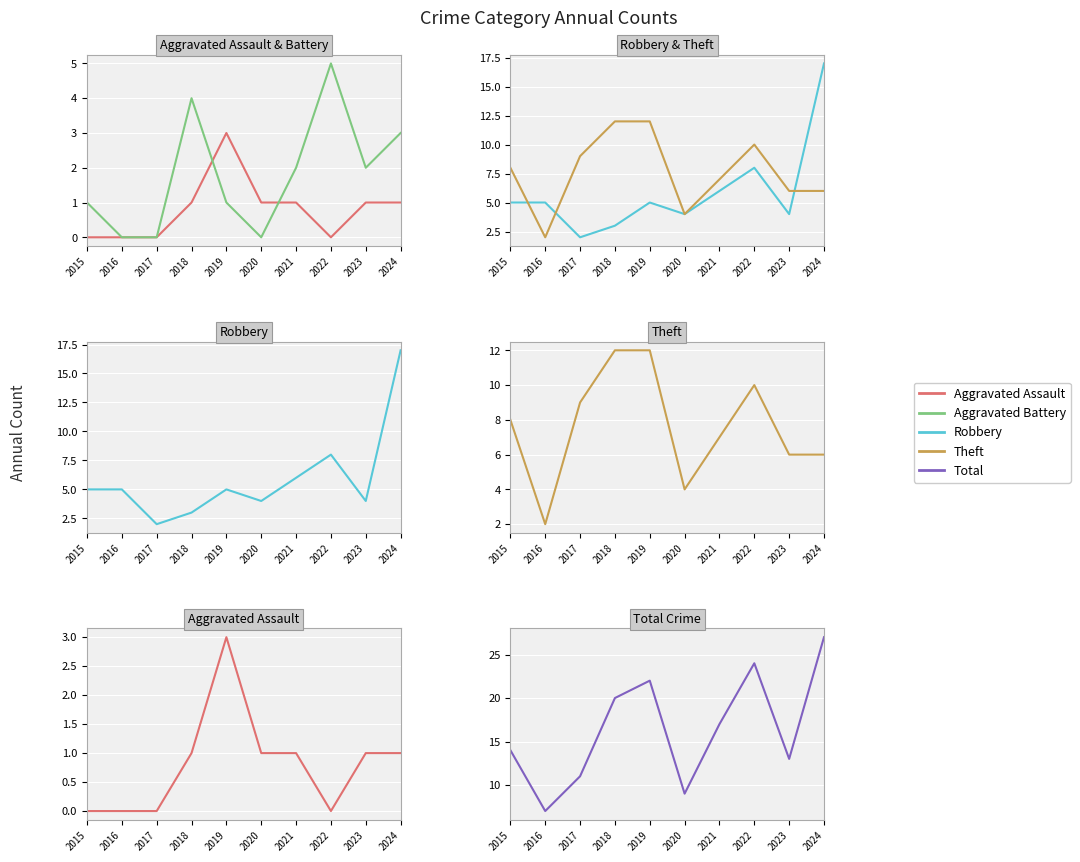

True or false: Total has a value of 7 at 2016.

True